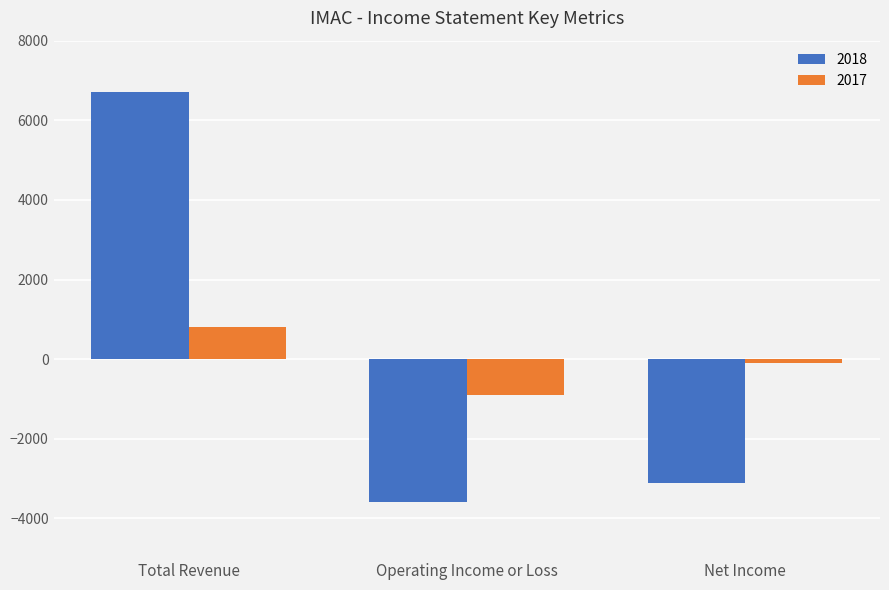

What is the total value across all series at Total Revenue?

7500